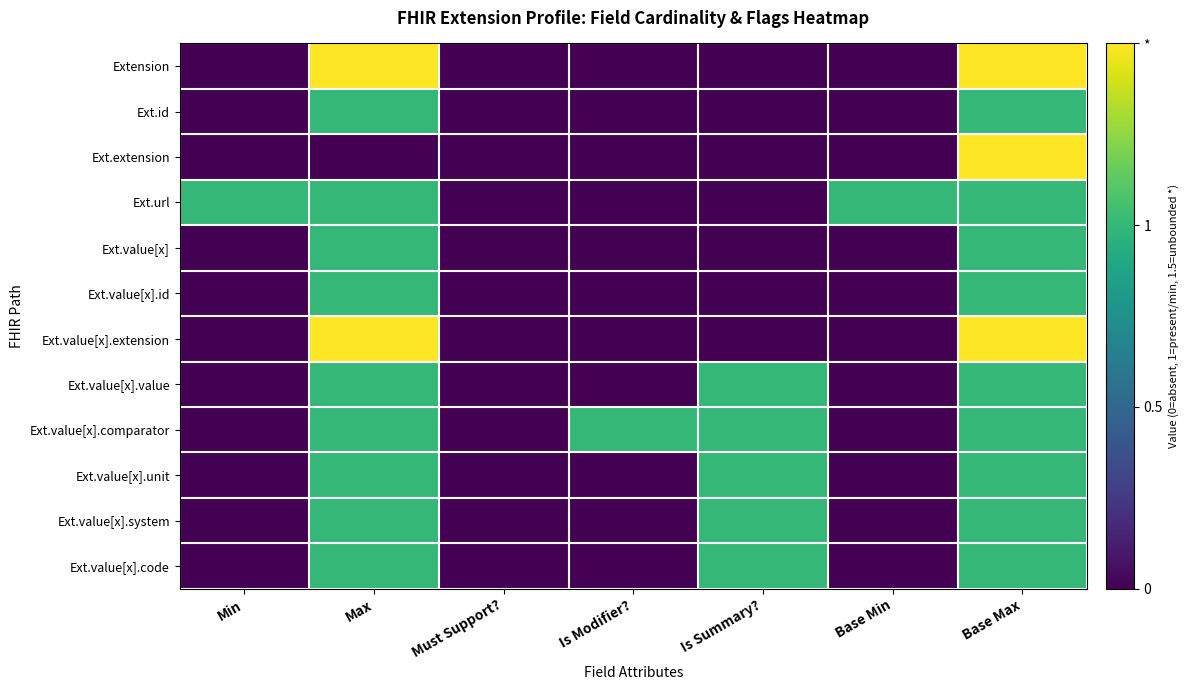

Reading left to right, extract all data points from this chart.

Extension: Min=0.0	Max=1.5	Must Support?=0.0	Is Modifier?=0.0	Is Summary?=0.0	Base Min=0.0	Base Max=1.5
Ext.id: Min=0.0	Max=1.0	Must Support?=0.0	Is Modifier?=0.0	Is Summary?=0.0	Base Min=0.0	Base Max=1.0
Ext.extension: Min=0.0	Max=0.0	Must Support?=0.0	Is Modifier?=0.0	Is Summary?=0.0	Base Min=0.0	Base Max=1.5
Ext.url: Min=1.0	Max=1.0	Must Support?=0.0	Is Modifier?=0.0	Is Summary?=0.0	Base Min=1.0	Base Max=1.0
Ext.value[x]: Min=0.0	Max=1.0	Must Support?=0.0	Is Modifier?=0.0	Is Summary?=0.0	Base Min=0.0	Base Max=1.0
Ext.value[x].id: Min=0.0	Max=1.0	Must Support?=0.0	Is Modifier?=0.0	Is Summary?=0.0	Base Min=0.0	Base Max=1.0
Ext.value[x].extension: Min=0.0	Max=1.5	Must Support?=0.0	Is Modifier?=0.0	Is Summary?=0.0	Base Min=0.0	Base Max=1.5
Ext.value[x].value: Min=0.0	Max=1.0	Must Support?=0.0	Is Modifier?=0.0	Is Summary?=1.0	Base Min=0.0	Base Max=1.0
Ext.value[x].comparator: Min=0.0	Max=1.0	Must Support?=0.0	Is Modifier?=1.0	Is Summary?=1.0	Base Min=0.0	Base Max=1.0
Ext.value[x].unit: Min=0.0	Max=1.0	Must Support?=0.0	Is Modifier?=0.0	Is Summary?=1.0	Base Min=0.0	Base Max=1.0
Ext.value[x].system: Min=0.0	Max=1.0	Must Support?=0.0	Is Modifier?=0.0	Is Summary?=1.0	Base Min=0.0	Base Max=1.0
Ext.value[x].code: Min=0.0	Max=1.0	Must Support?=0.0	Is Modifier?=0.0	Is Summary?=1.0	Base Min=0.0	Base Max=1.0